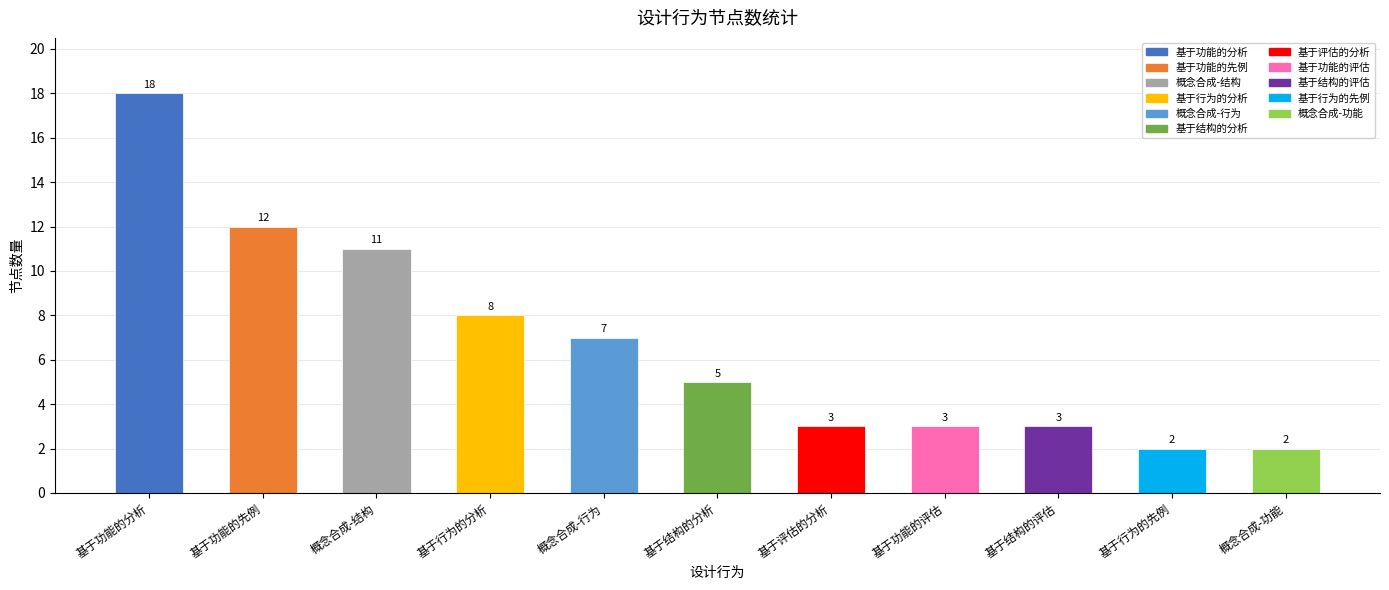

What is the change in value from 基于行为的分析 to 概念合成-行为?

-1